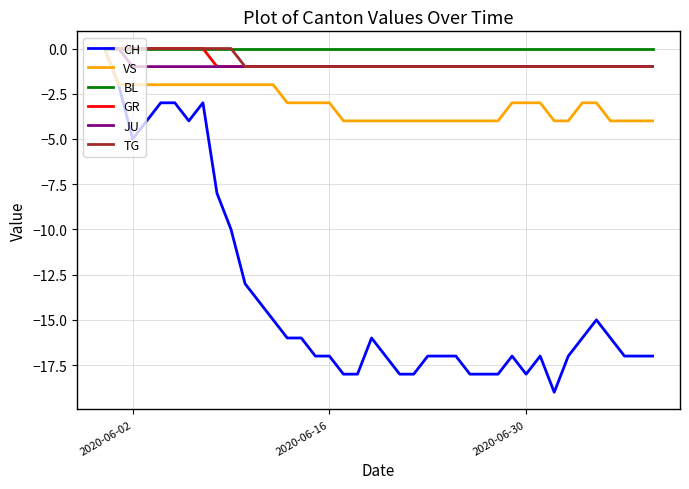

Which series has the largest range (max minus min)?

CH